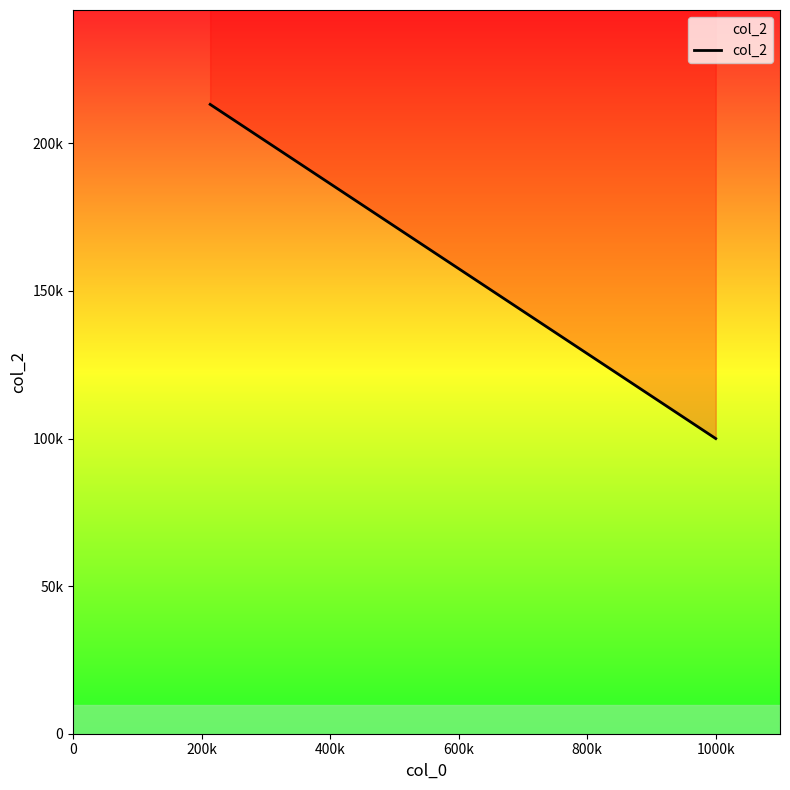

What is the sum of all values?

526425